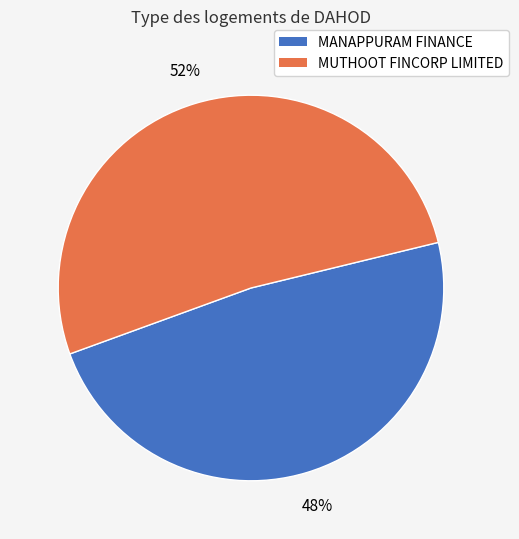

Does any single category account for the majority?

Yes